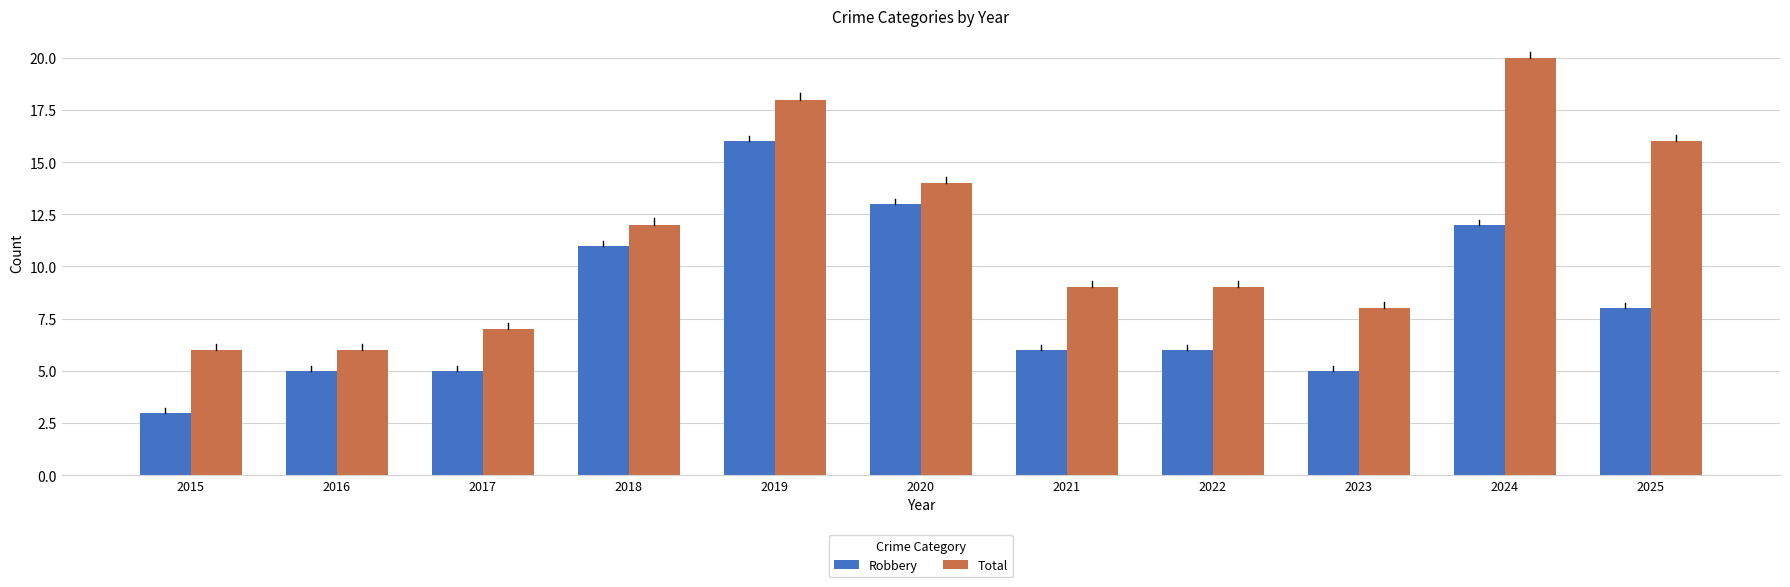

How many data points does each series have?

11